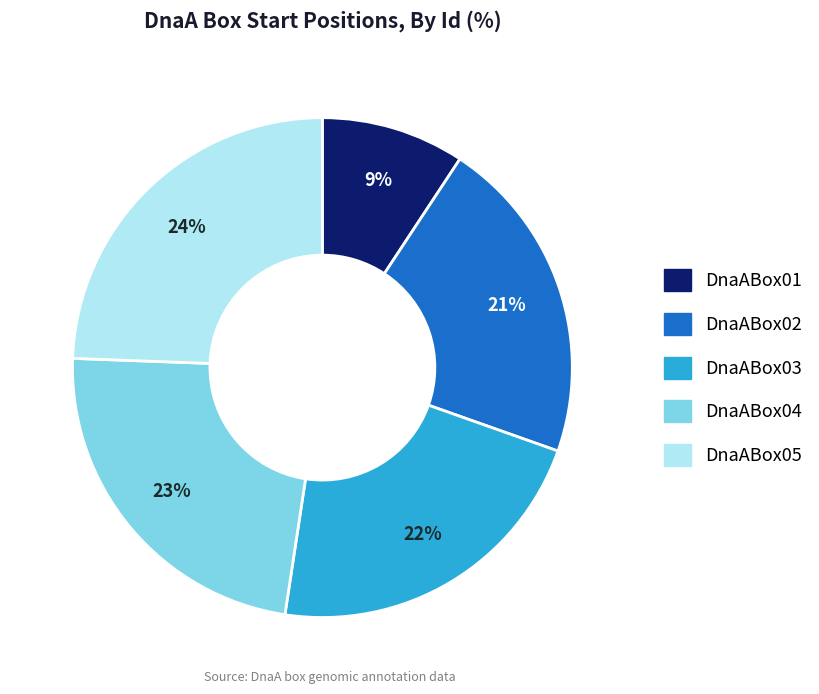

Between DnaABox05 and DnaABox02, which is larger?

DnaABox05